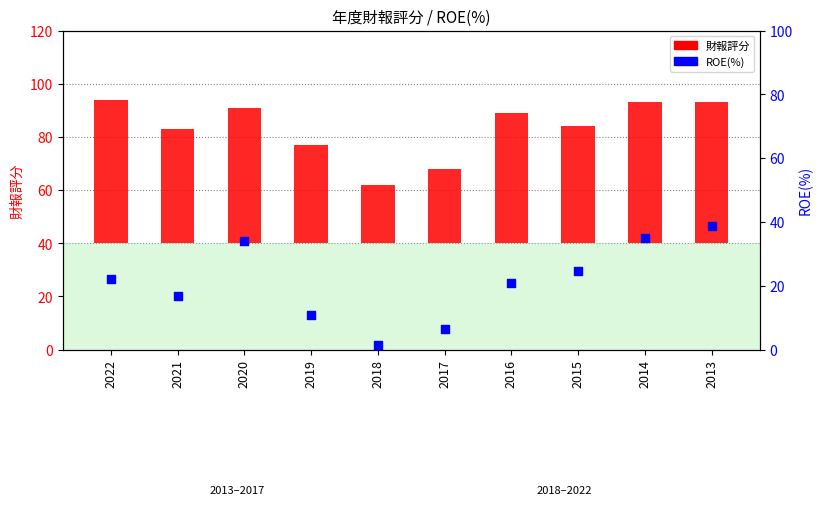

Which series has the largest total across all categories?

財報評分